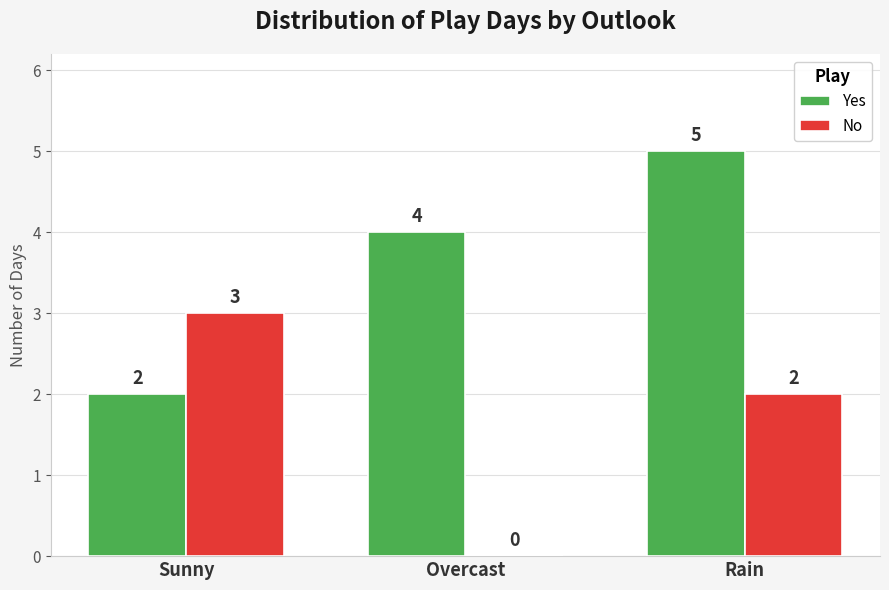

Is it true that No equals 1 at Sunny?

False